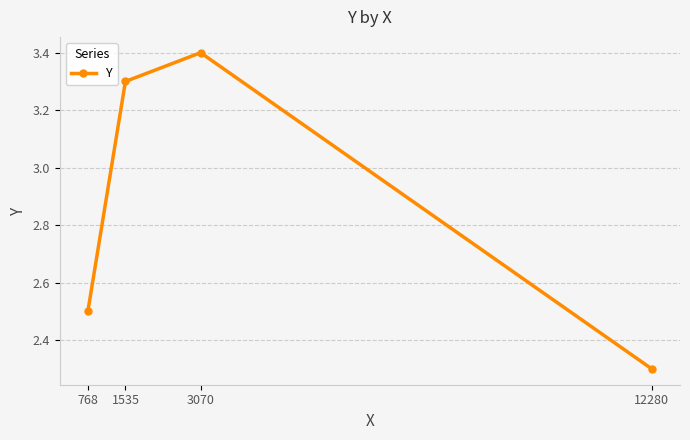

Reading left to right, list all the values displayed in this chart.

2.5	3.3	3.4	2.3